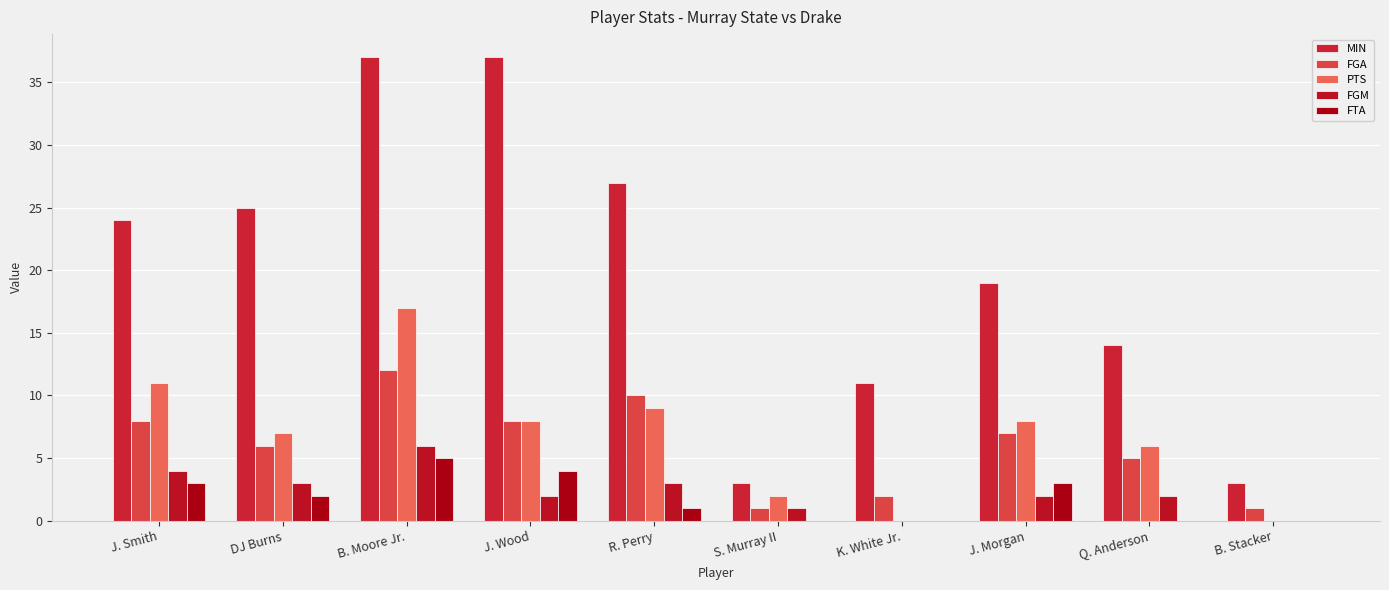

What is the difference between the maximum and minimum values in the PTS series?

17